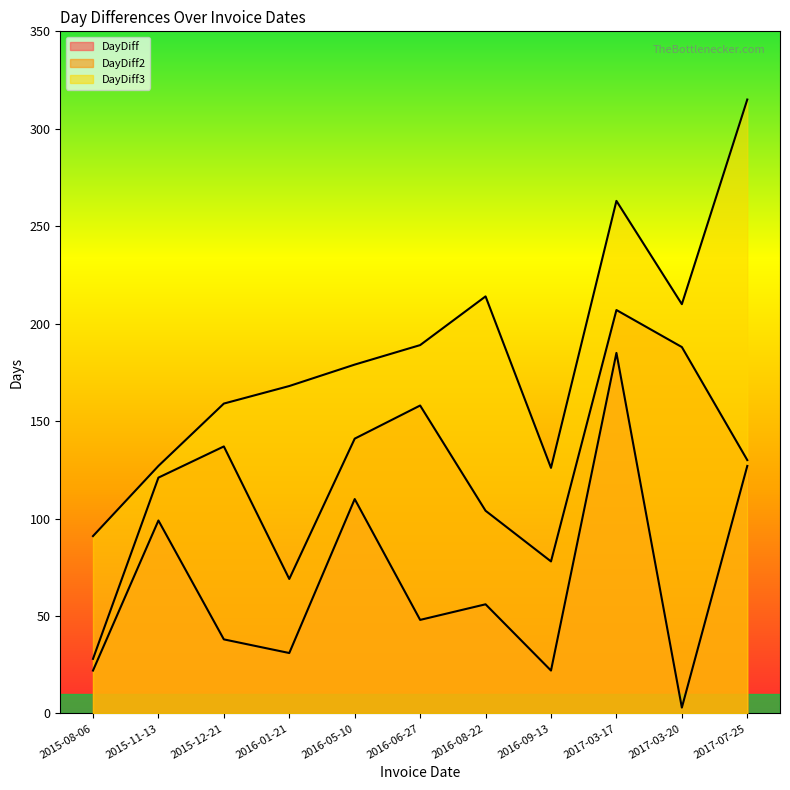

What is the approximate value of DayDiff3 at 2015-12-21, to the nearest 10?

160